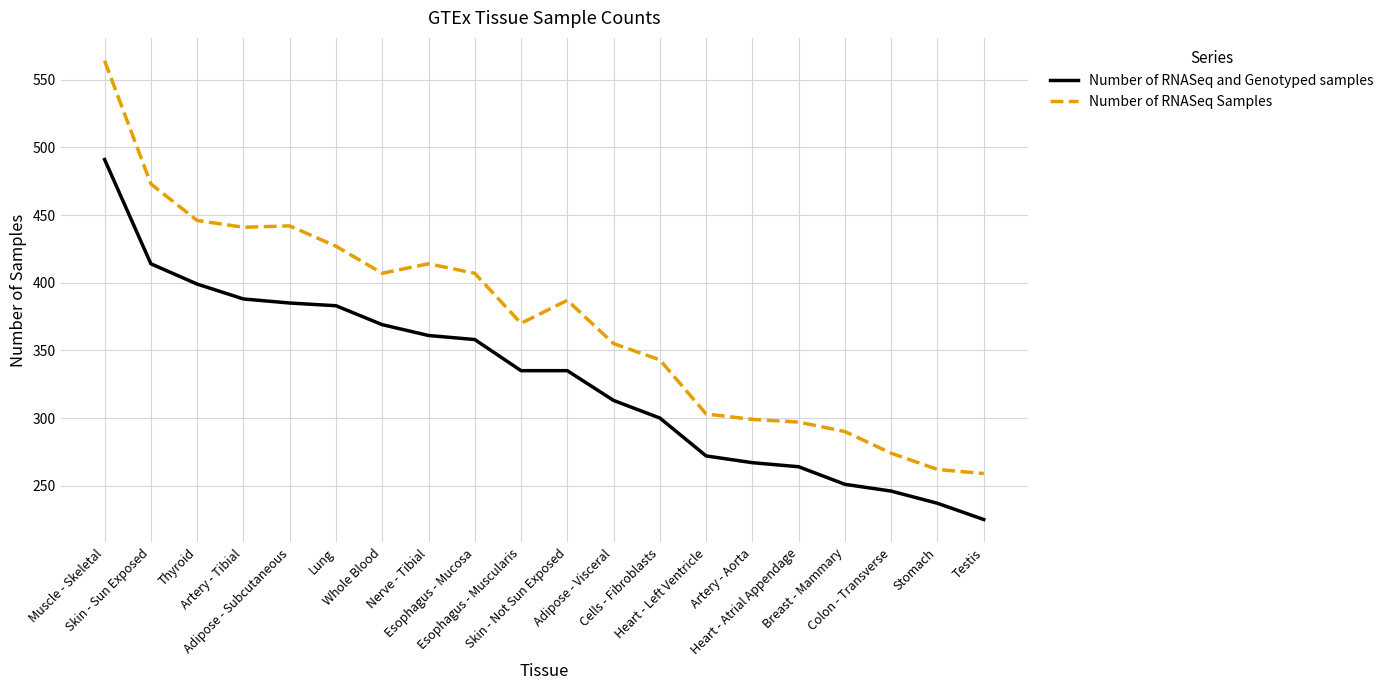

Between Heart - Atrial Appendage and Stomach, which series saw the biggest shift?

Number of RNASeq Samples